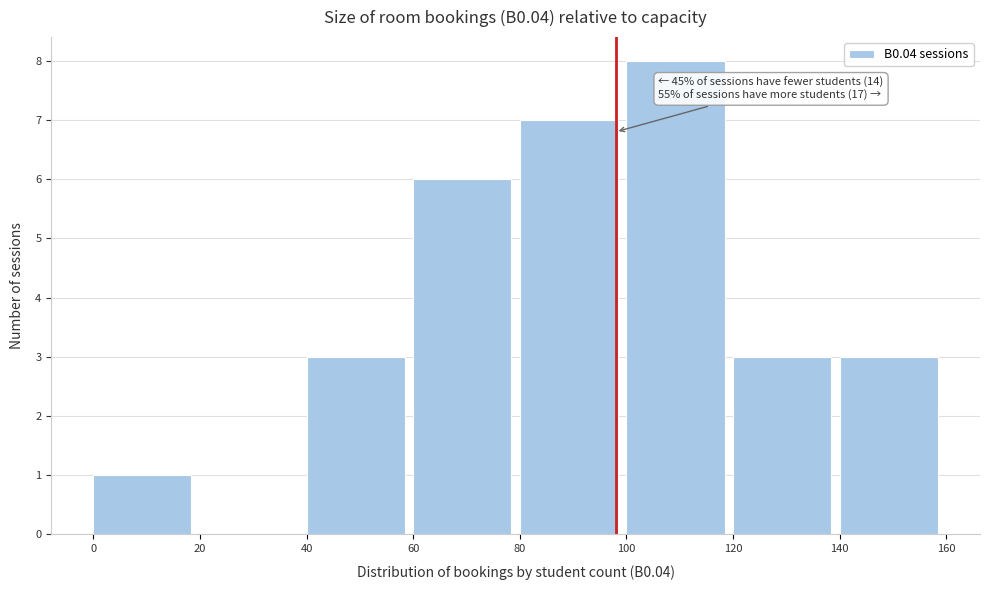

Which range on the x-axis has the tallest bar?

100 to 120